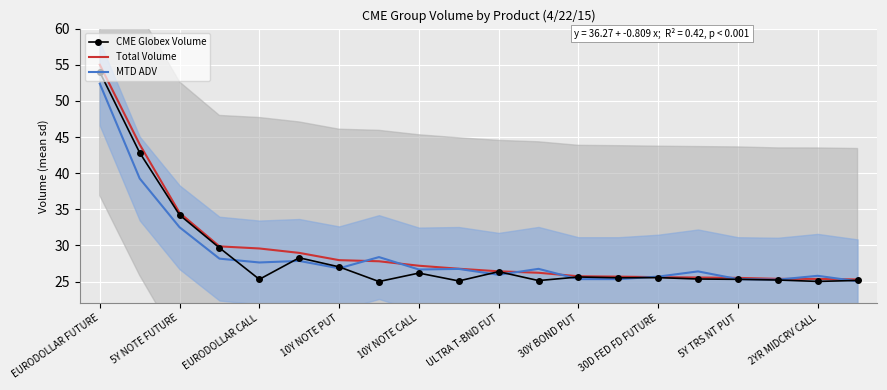

Is it true that CME Globex Volume equals 91.7 at EURODOLLAR FUTURE?

False